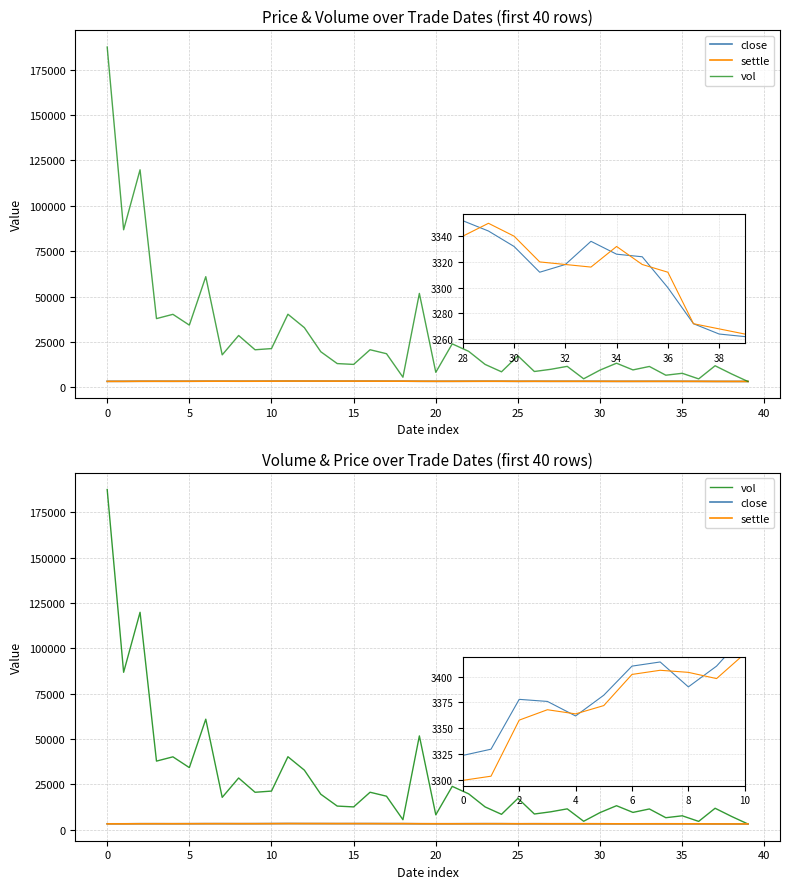

The value of close at 33 is 3336. True or false?

True